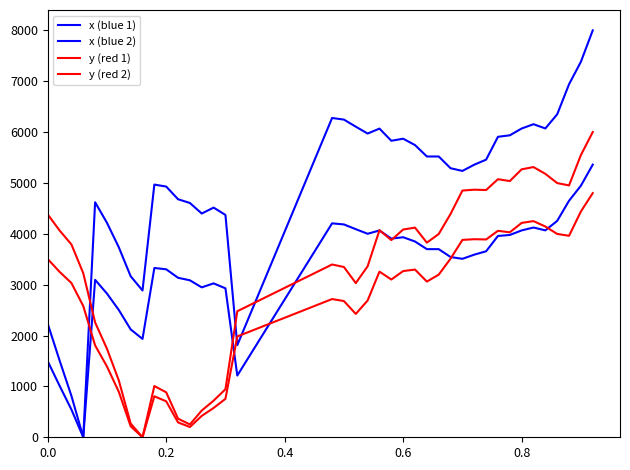

What is the greatest value displayed?

8000.0